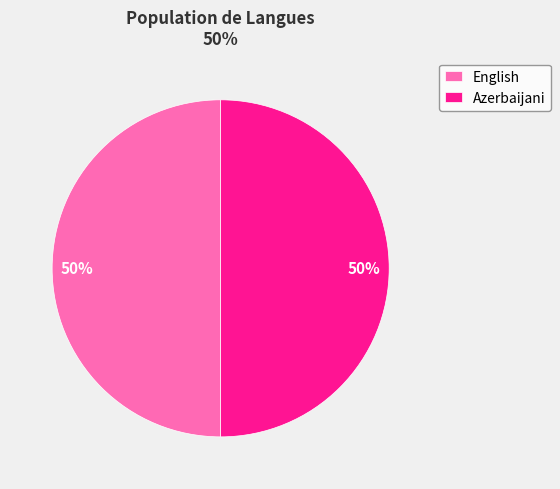

Approximately how many times larger is the value at English compared to Azerbaijani?

1.0